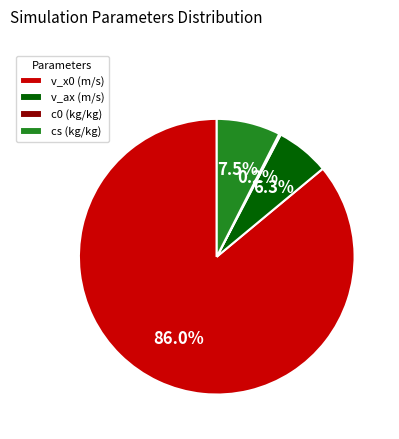

What is the total percentage of cs (kg/kg) and v_x0 (m/s)?

93.5%